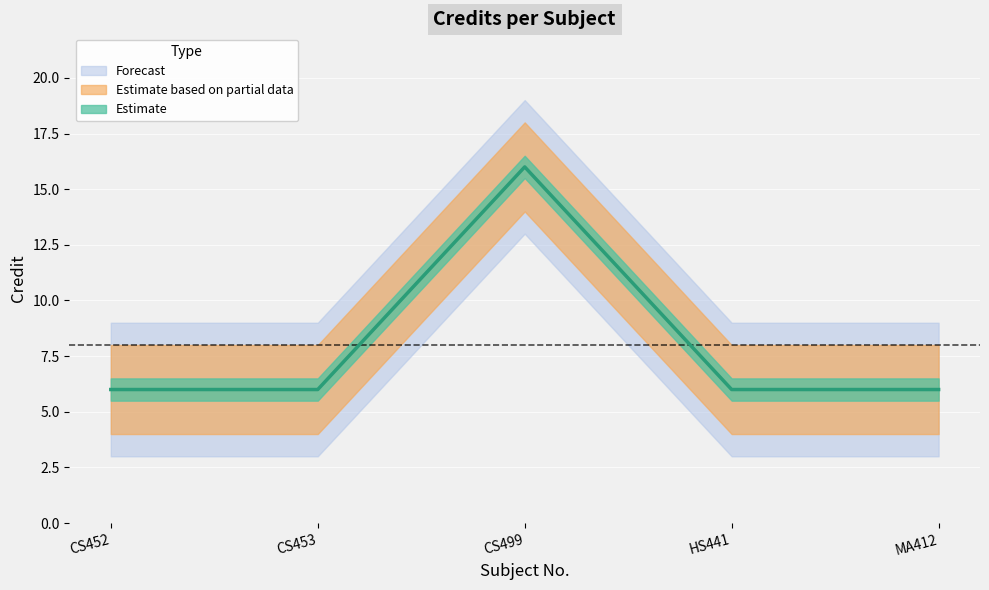

Count the values in the range 6 to 7.

4